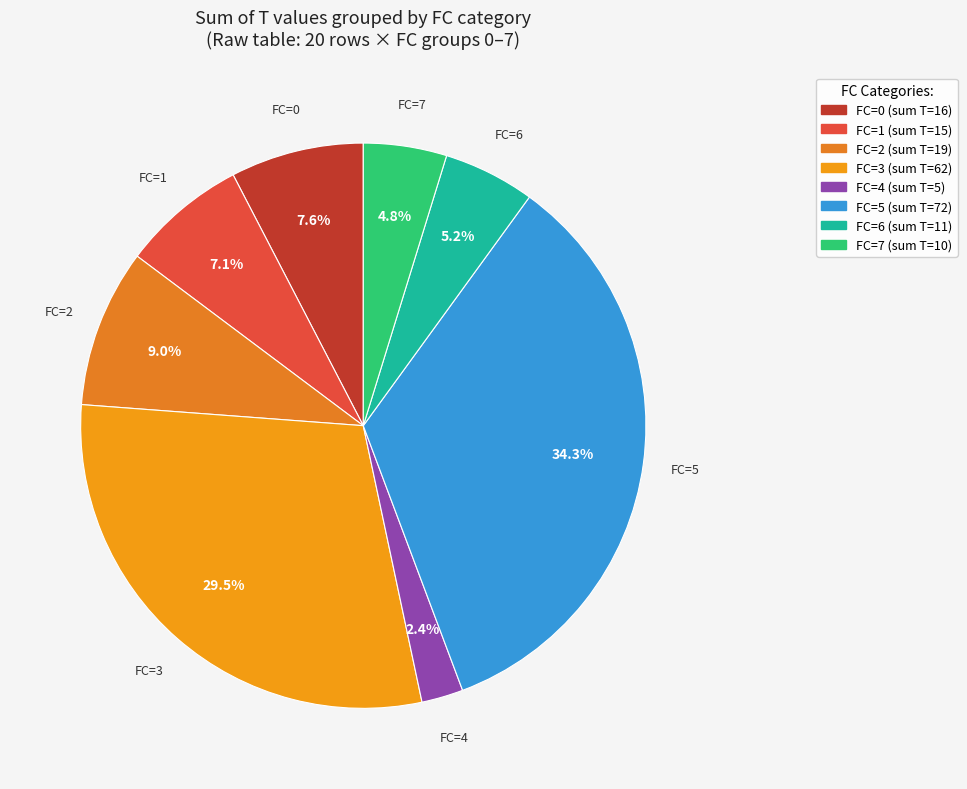

Approximately how many times larger is the value at FC=7 compared to FC=2?

0.5